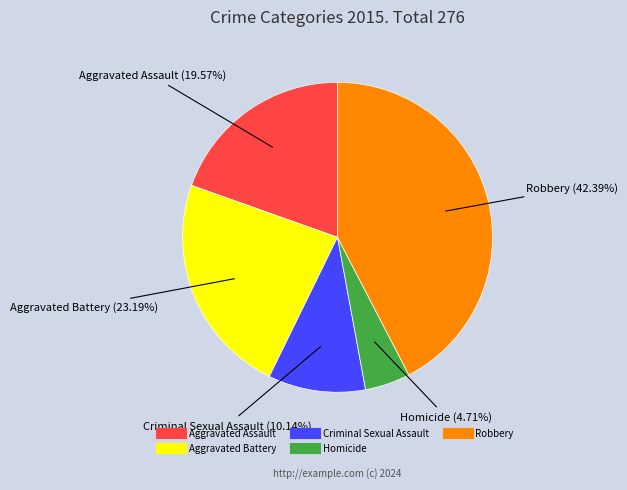

Approximately how many times larger is the value at Robbery compared to Aggravated Battery?

1.8